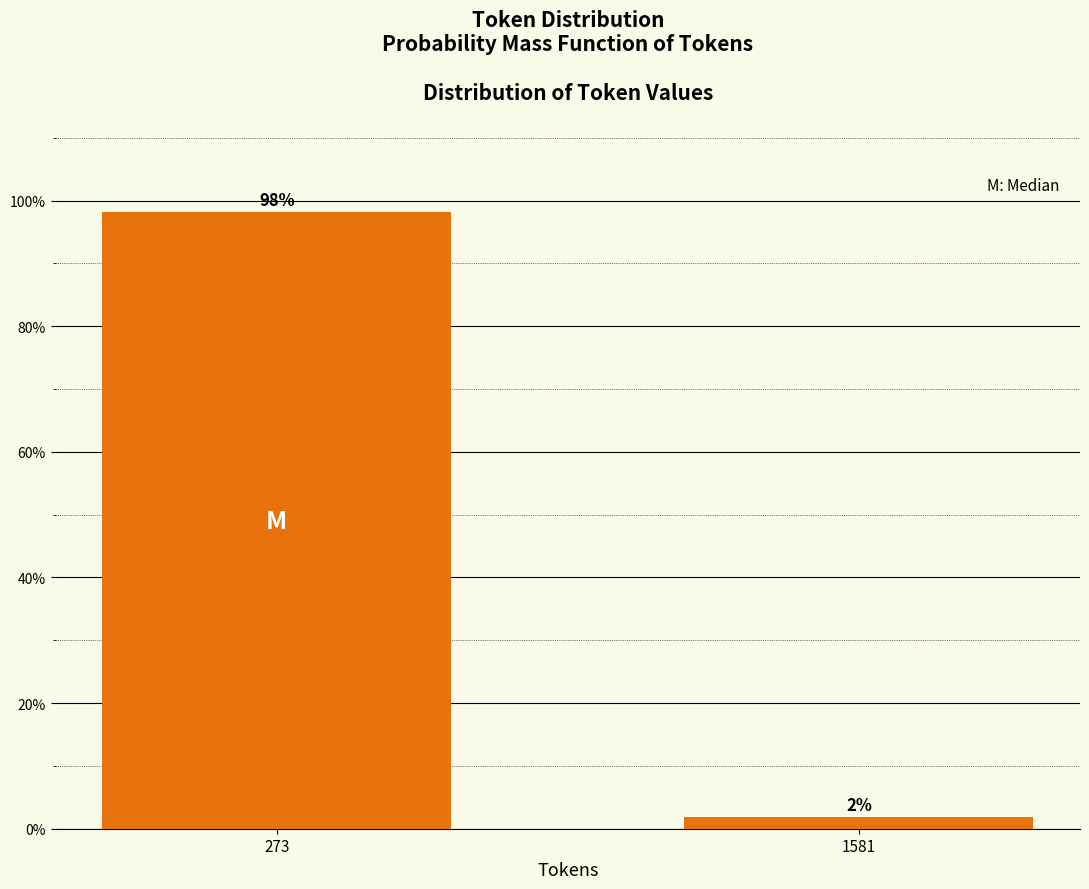

What is the sum of the values at 273 and 1581?

100.0